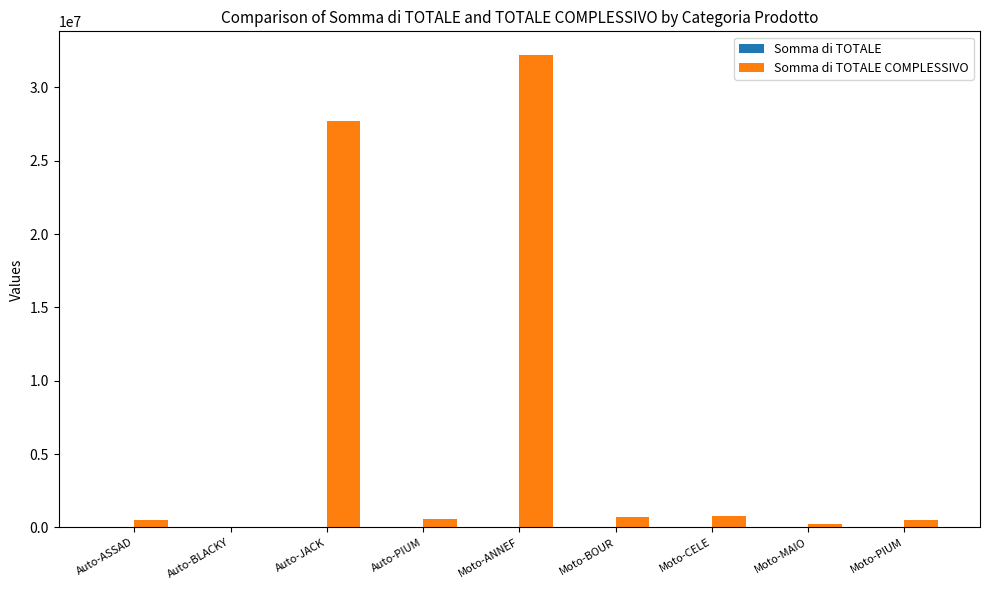

At which category does the chart reach its peak across all series?

Moto-ANNEF